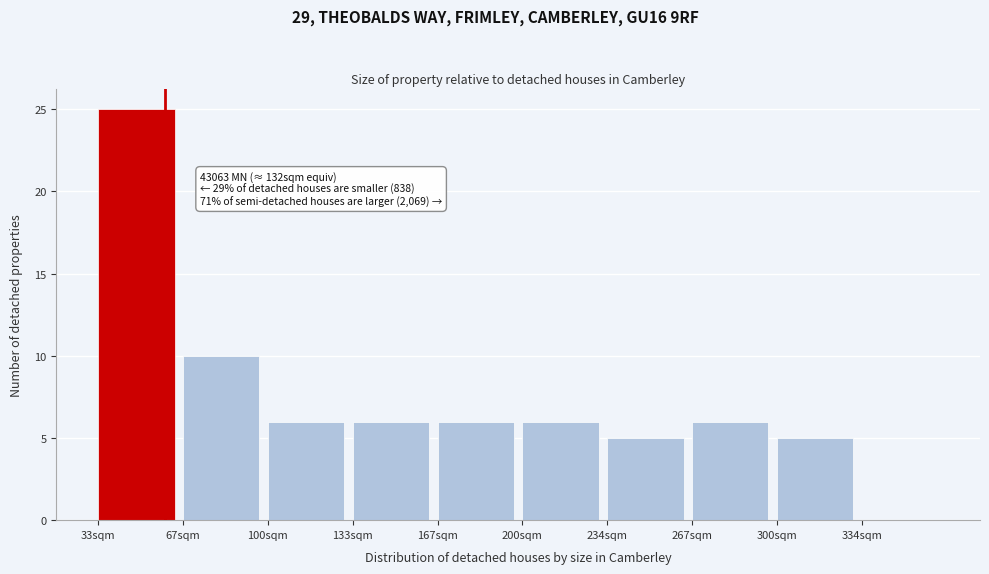

Reading right to left, what are all the values shown in this chart?

334sqm=0	300sqm=5	267sqm=6	234sqm=5	200sqm=6	167sqm=6	133sqm=6	100sqm=6	67sqm=10	33sqm=25